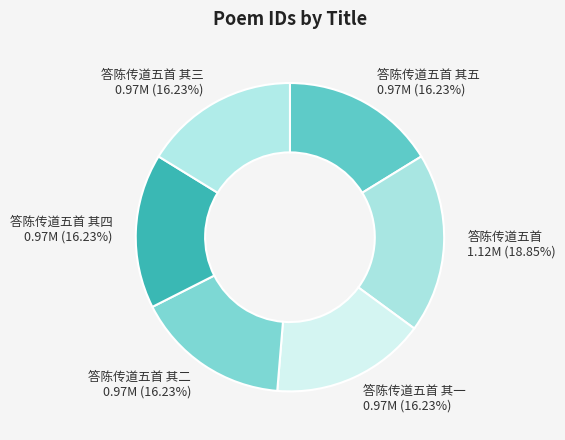

Which category has the biggest portion of the pie?

答陈传道五首 1.12M (18.85%)